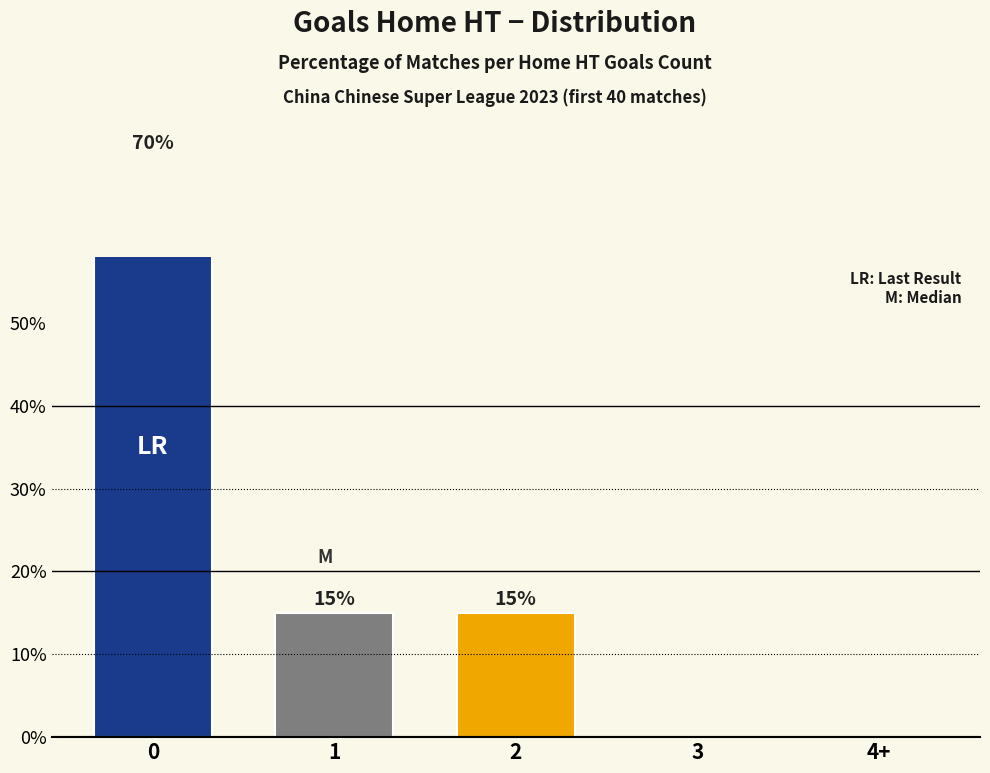

Reading left to right, what are all the values shown in this chart?

70	15	15	0	0